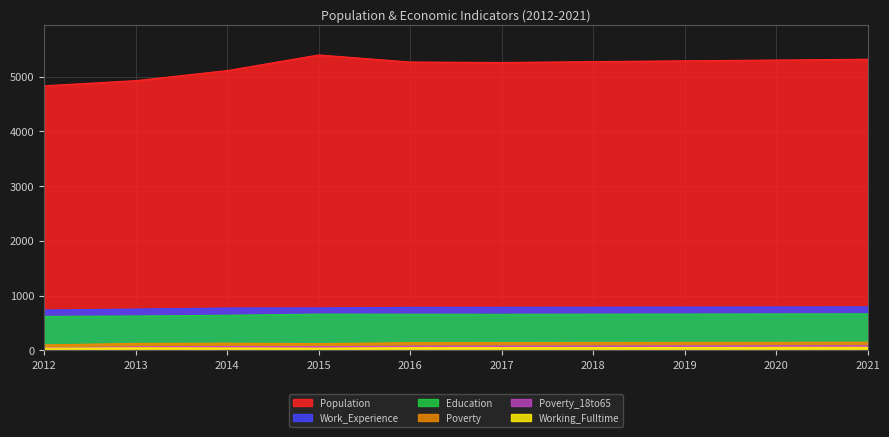

List the series in order of their peak value, lowest first.

Working_Fulltime, Poverty_18to65, Poverty, Education, Work_Experience, Population